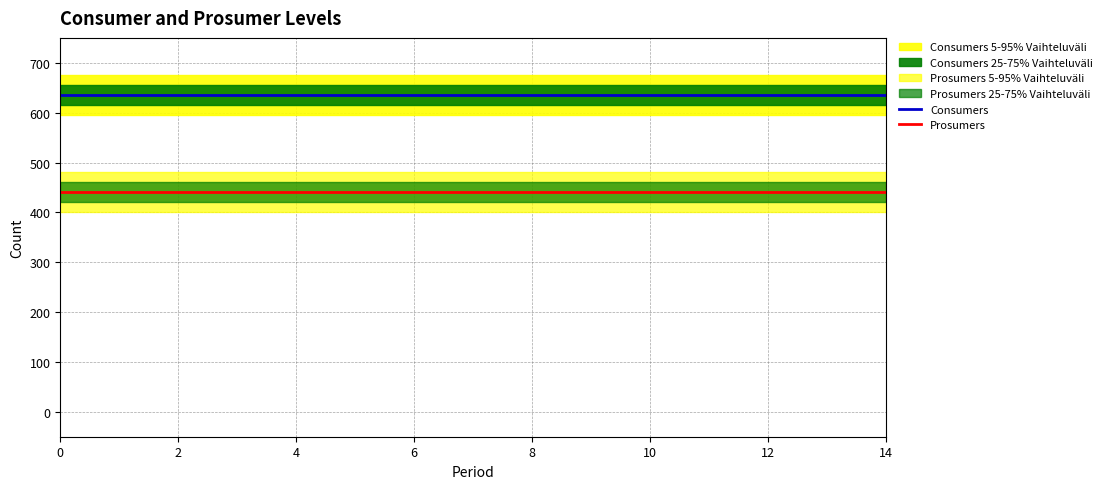

True or false: Consumers and Prosumers cross at least once.

False